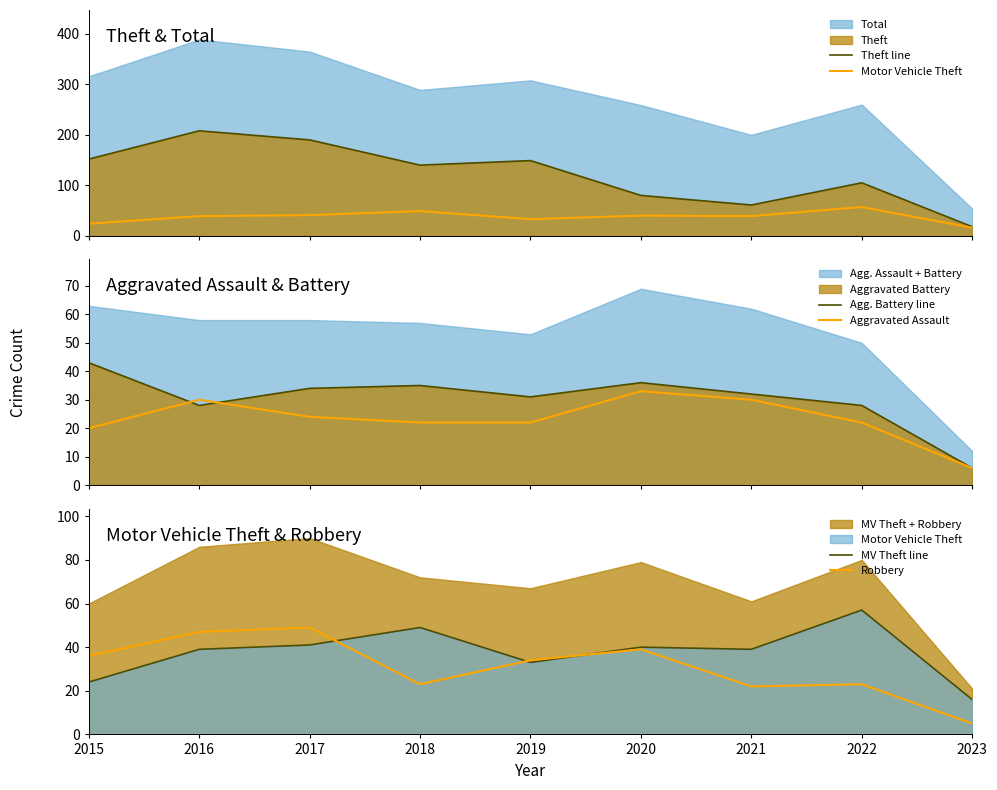

Rank the series at 2019 from lowest to highest value.

Aggravated Assault, Agg. Battery line, Motor Vehicle Theft, MV Theft line, Robbery, Theft line